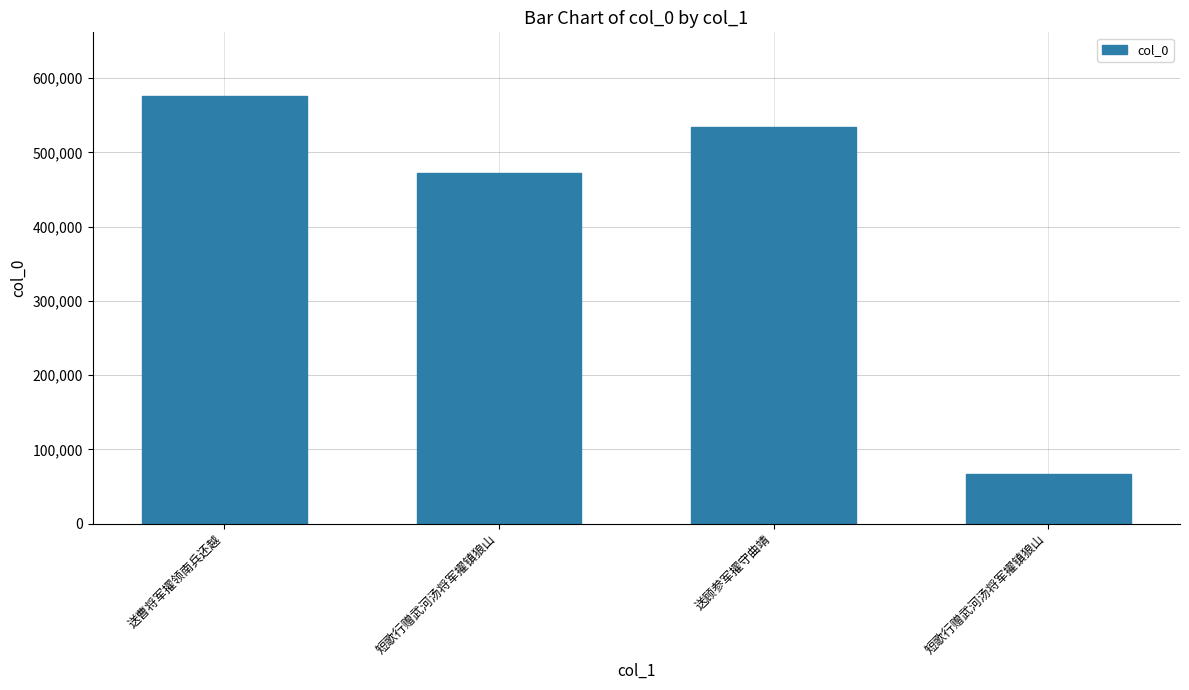

What is the change in value from 送顾参军擢守曲靖 to 短歌行赠武河汤将军擢镇狼山?

-466954